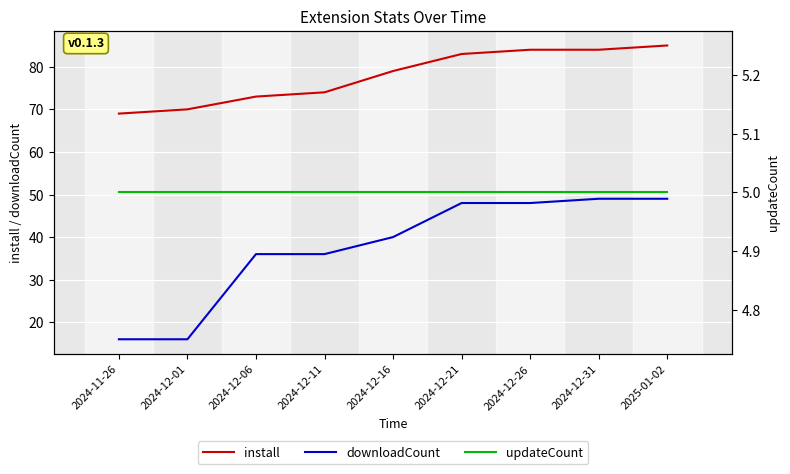

What is the difference between the maximum and minimum values in the install series?

16